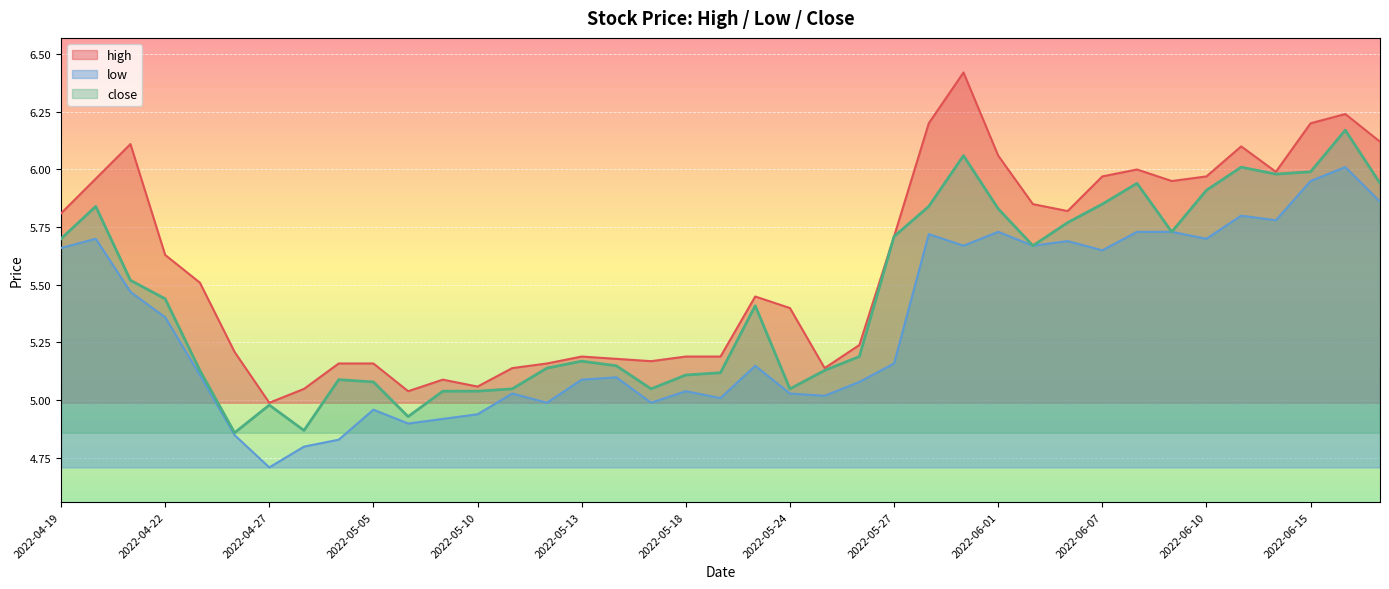

What is the spread (max minus min) of values at 2022-04-21?

0.6